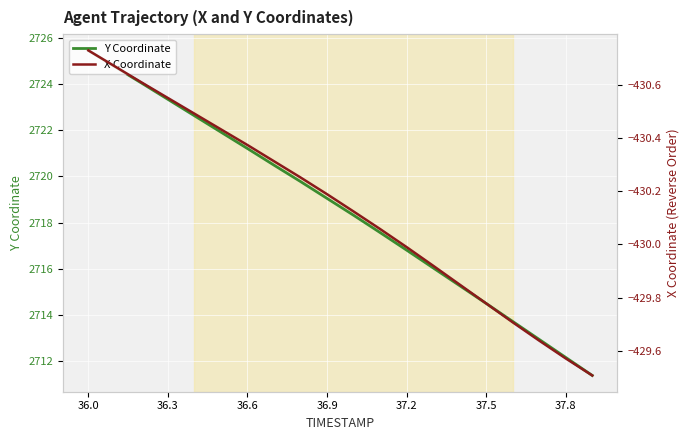

What is the value of the Y Coordinate point at the 6th from the left?

2721.9